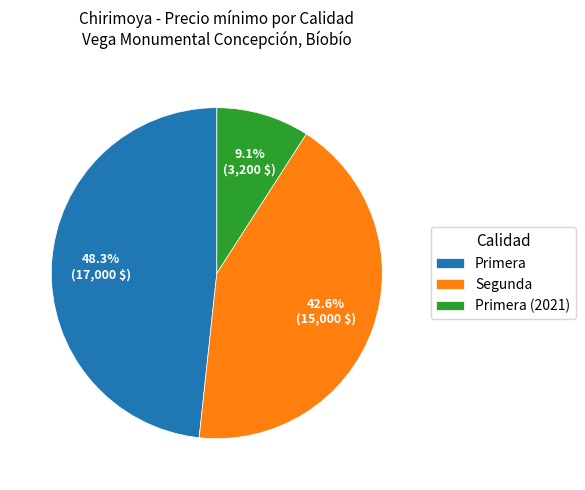

What portion of the pie excludes Primera (2021)?

90.9%